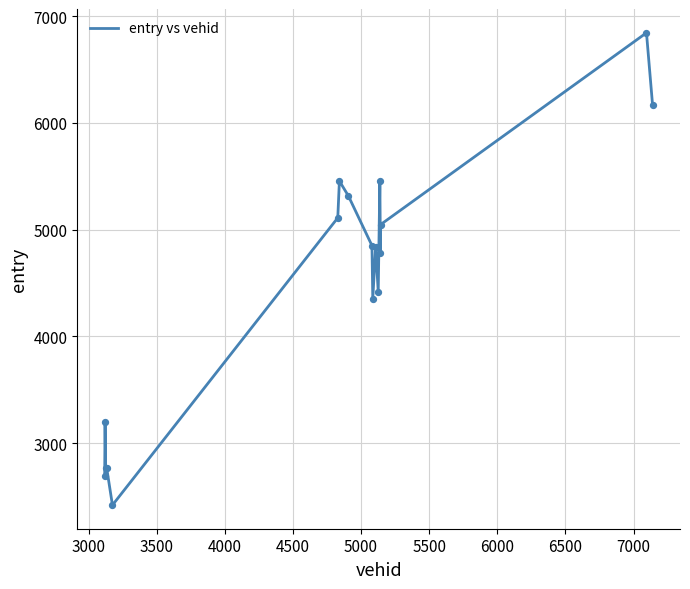

What is the difference between the maximum and minimum values?

4424.9